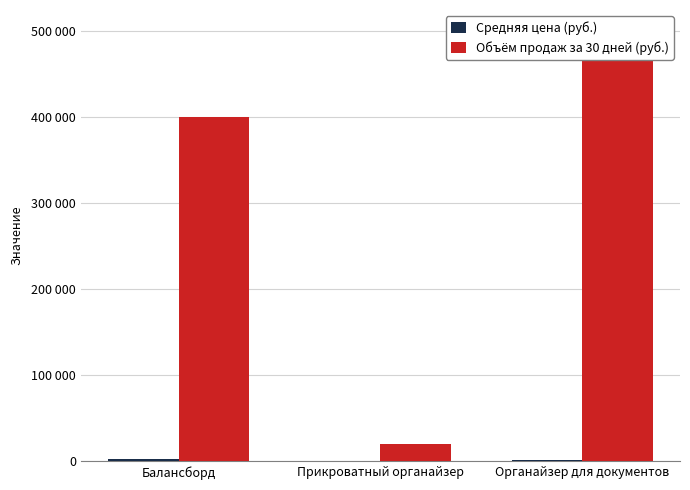

What is the average value of the Объём продаж за 30 дней (руб.) series?

306667